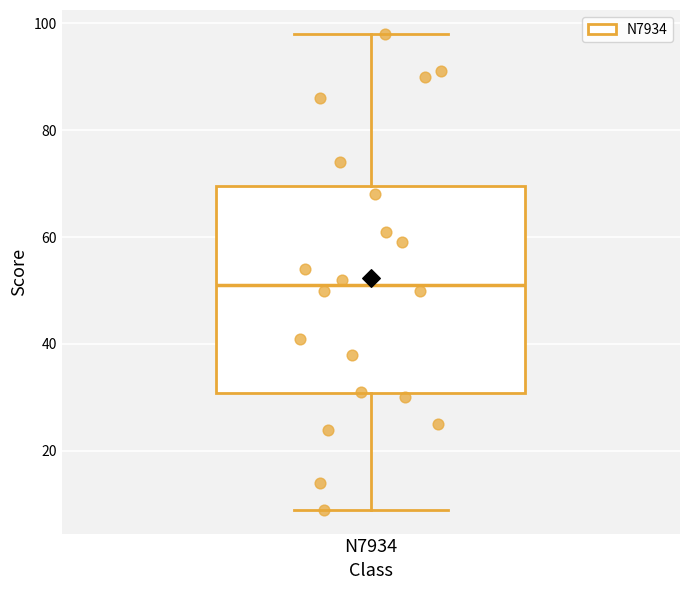

Where does the lower whisker of the box for N7934 end on the y-axis? The values are not printed on the chart, so give them approximately, as read against the axis.

10